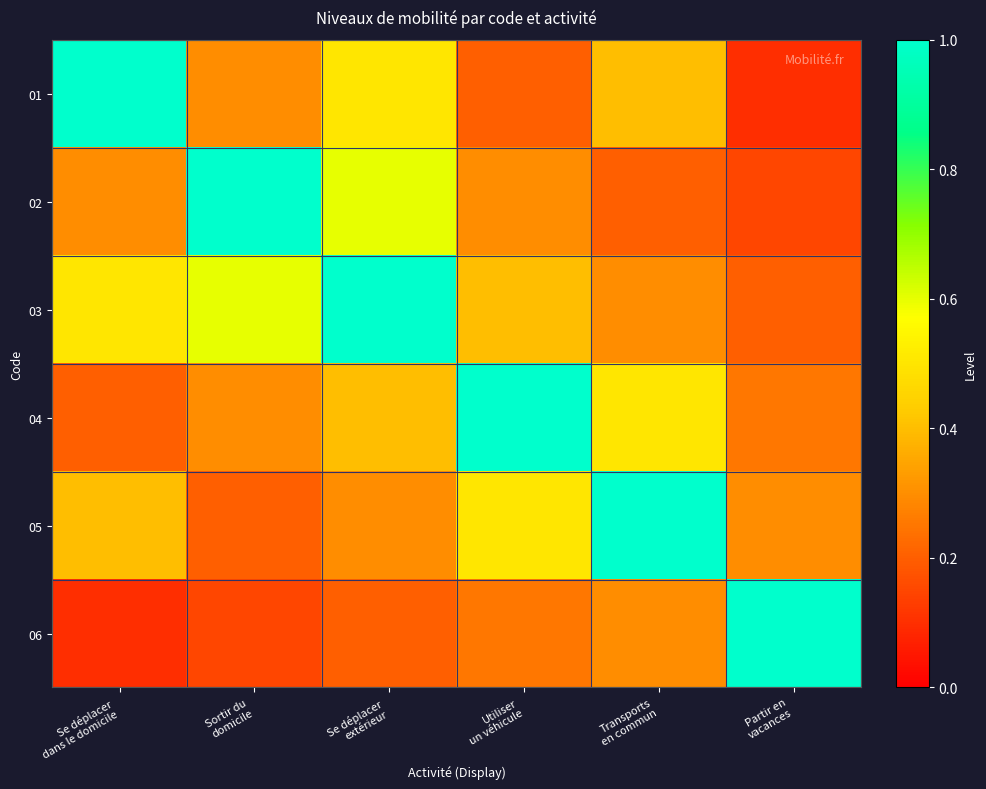

At how many categories does at least one series exceed 0?

6